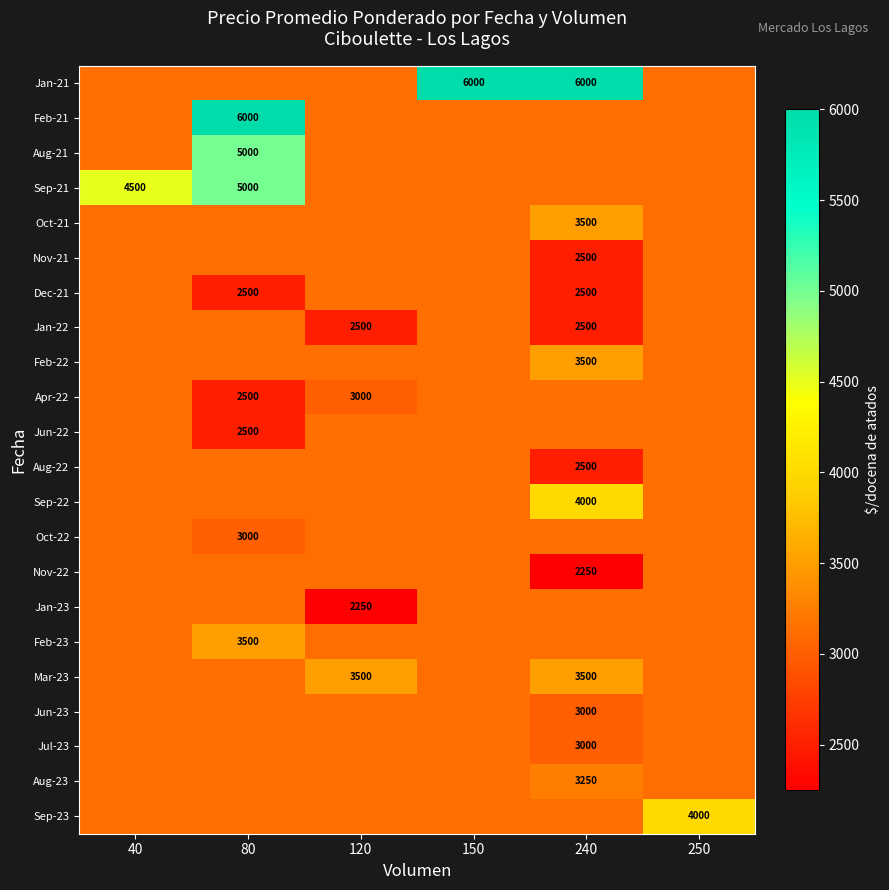

Is the value of Jan-22 at 120 greater than the value of Sep-21 at 80?

No